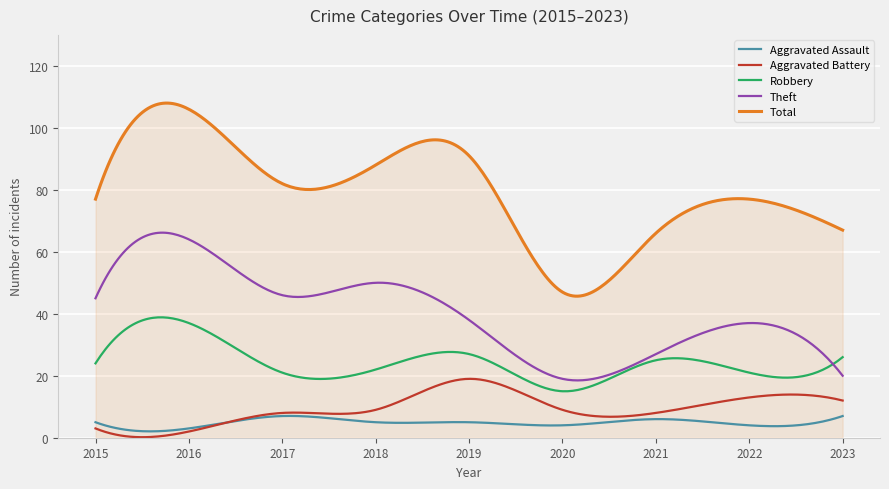

What is the minimum value for Aggravated Battery?

0.2